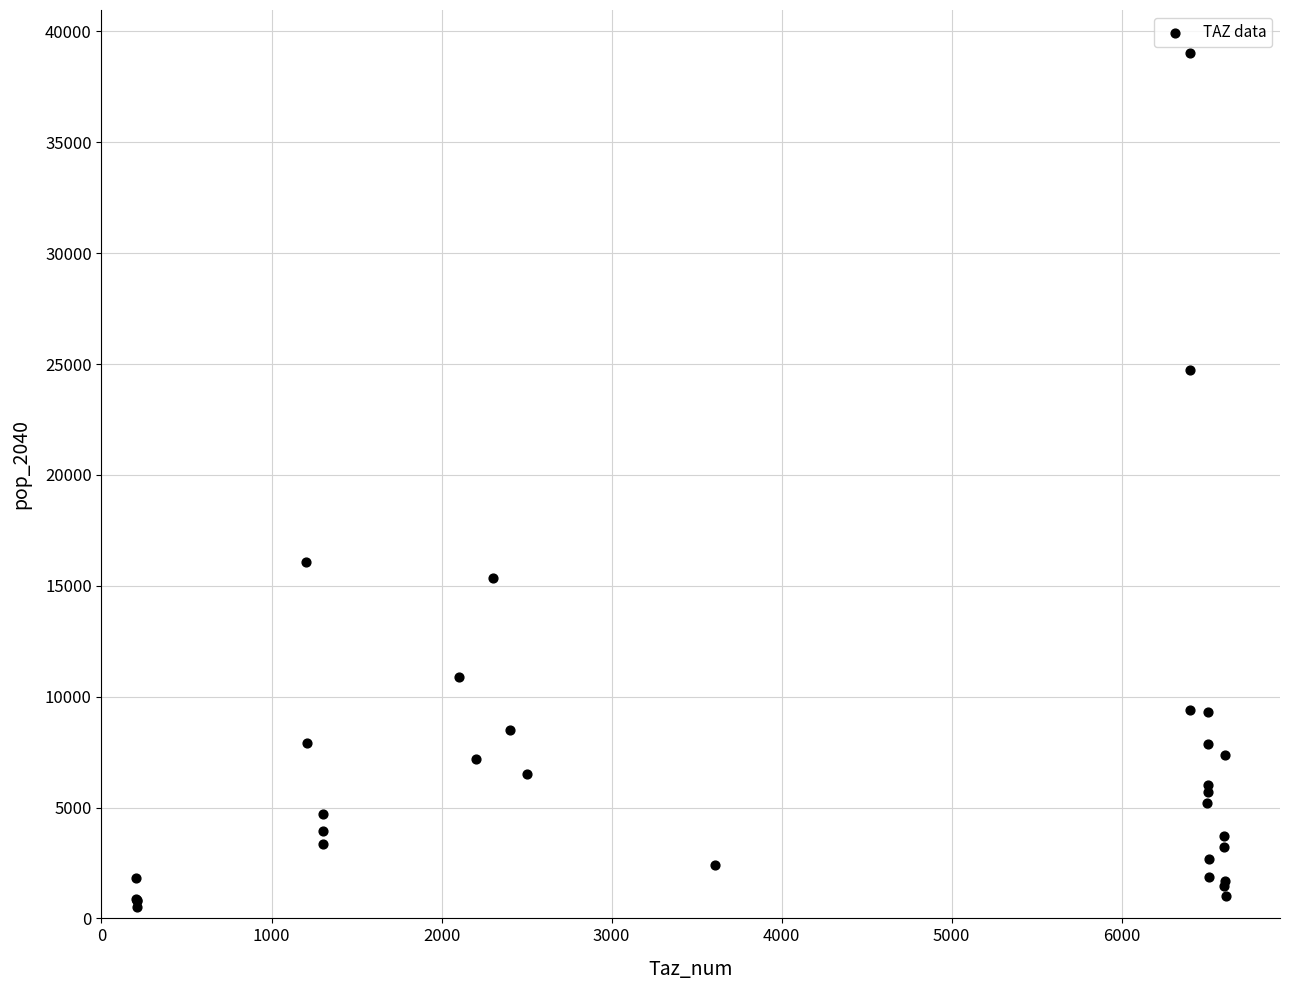

What Y value in the scatter plot is closest to 19786?

16066.2